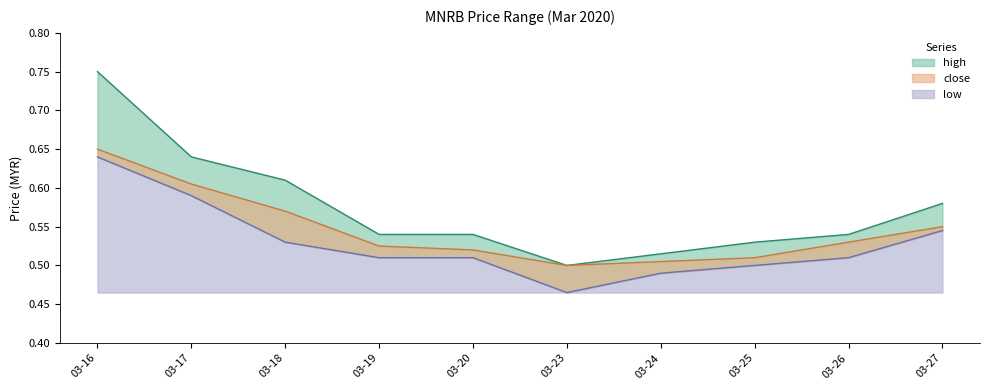

How many interior local valleys does the high series have?

1